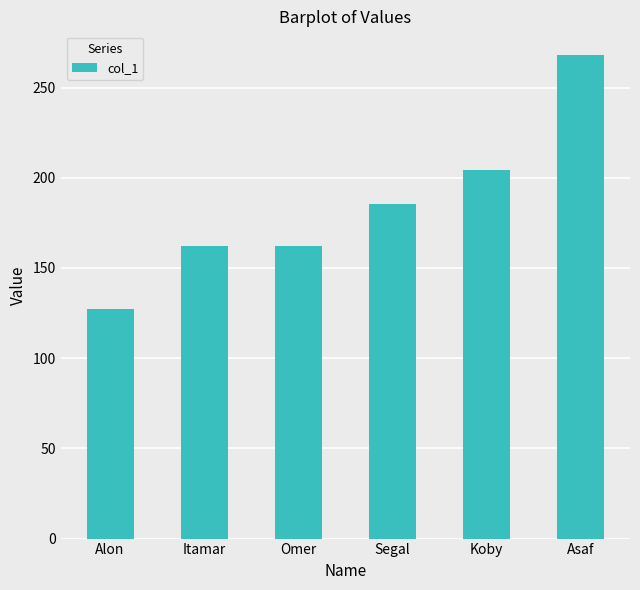

Reading right to left, what are all the values shown in this chart?

267.8	204.4	185.2	162.1	162.1	127.0